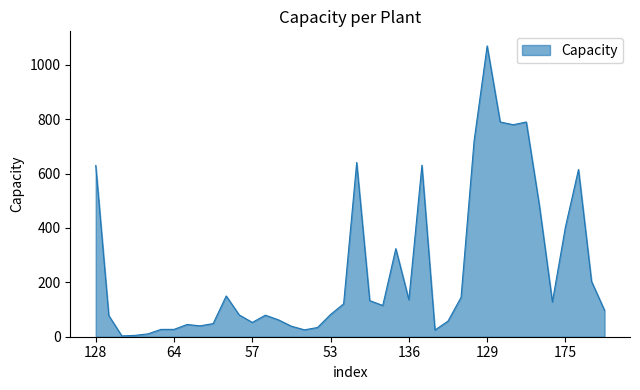

How many lines are shown in the chart?

1